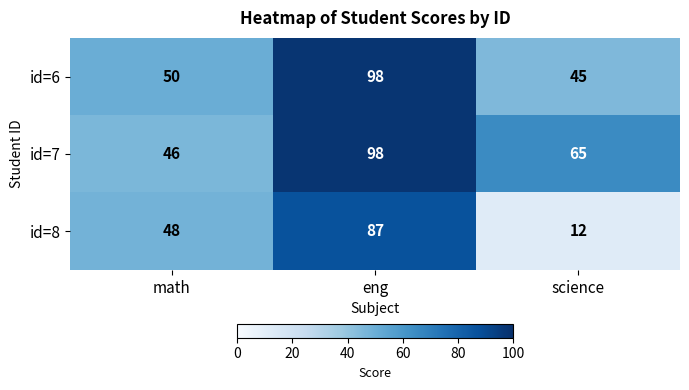

Which label corresponds to the smallest value in the chart?

science